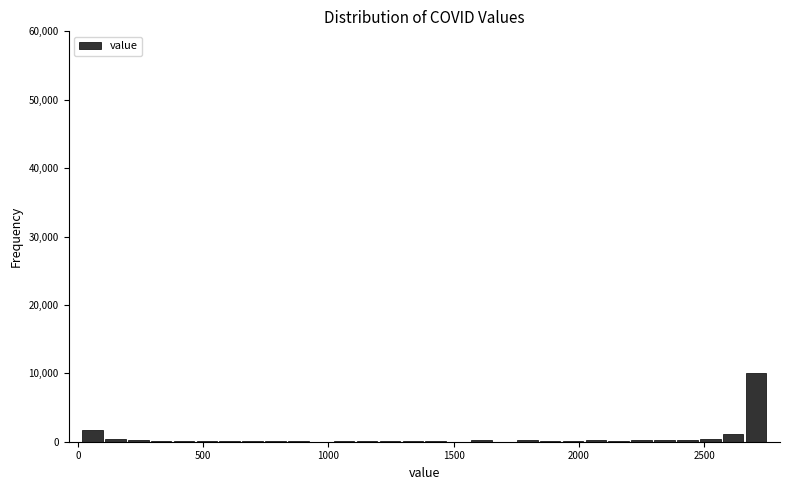

Around what value on the x-axis is the tallest bar? Give the approximate position of its centre, as read against the axis.

2700